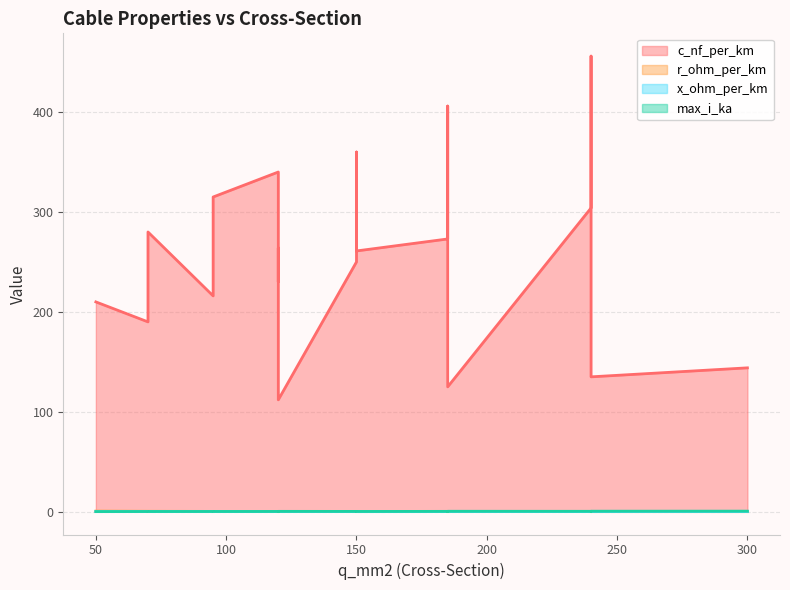

True or false: x_ohm_per_km and c_nf_per_km cross at least once.

False